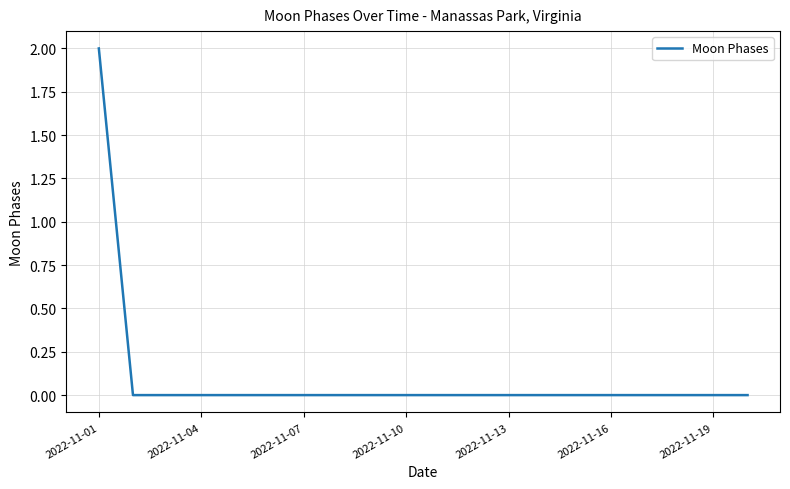

Does the chart display data point markers on the line(s)?

No